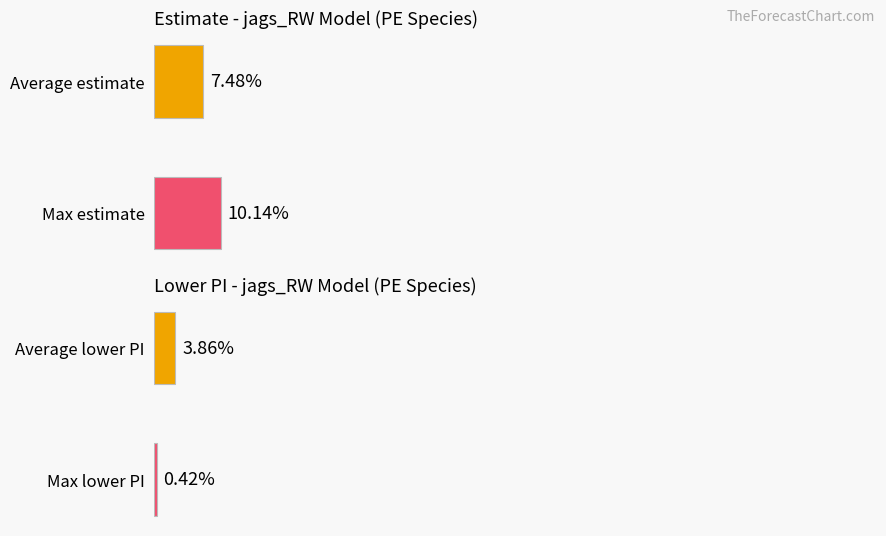

What are all the series names shown in the legend?

estimate, lower_pi